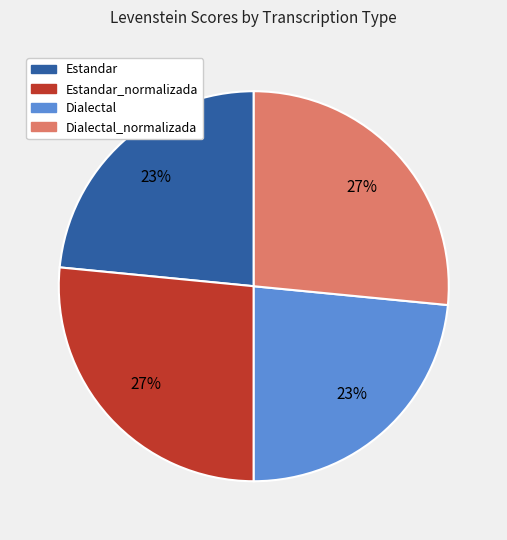

What is the ratio of the value at Estandar to the value at Dialectal_normalizada?

0.9